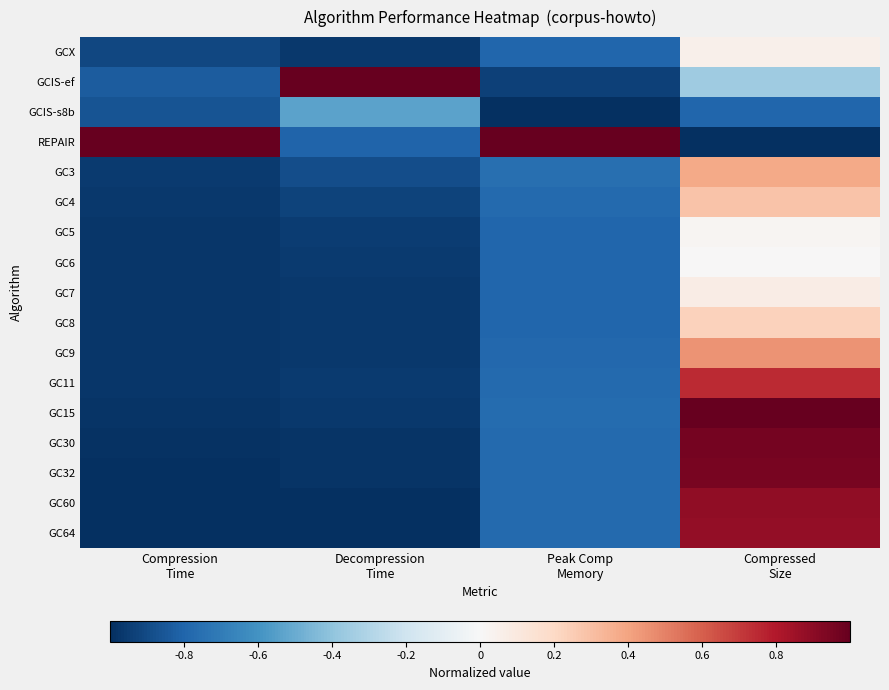

List the series in order of their peak value, highest first.

REPAIR, GC15, GCIS-ef, GC30, GC32, GC60, GC64, GC11, GC9, GC3, GC4, GC8, GC7, GCX, GC5, GC6, GCIS-s8b